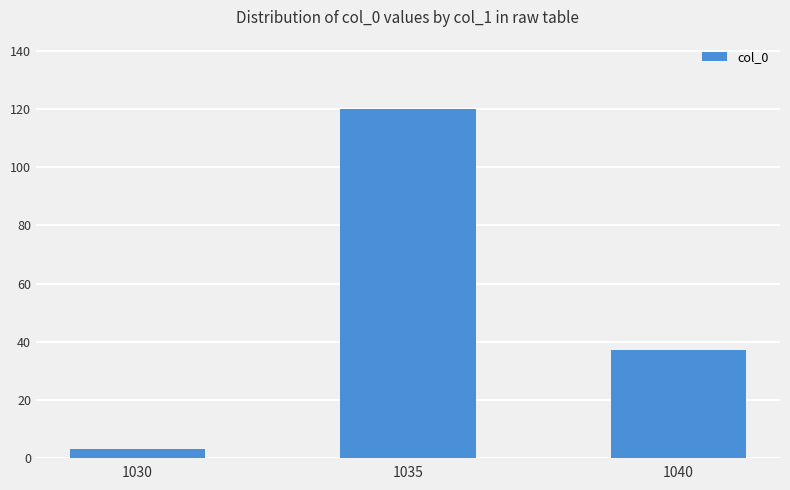

How many values are below 37?

1